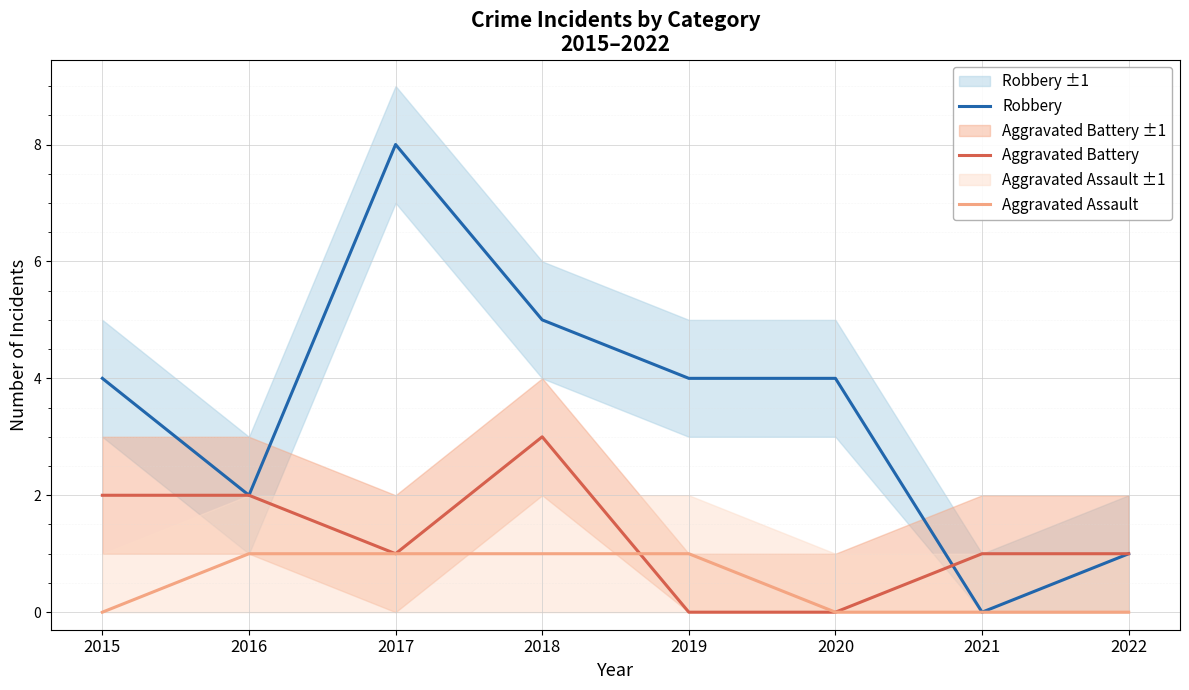

Which series has the largest total across all categories?

Robbery